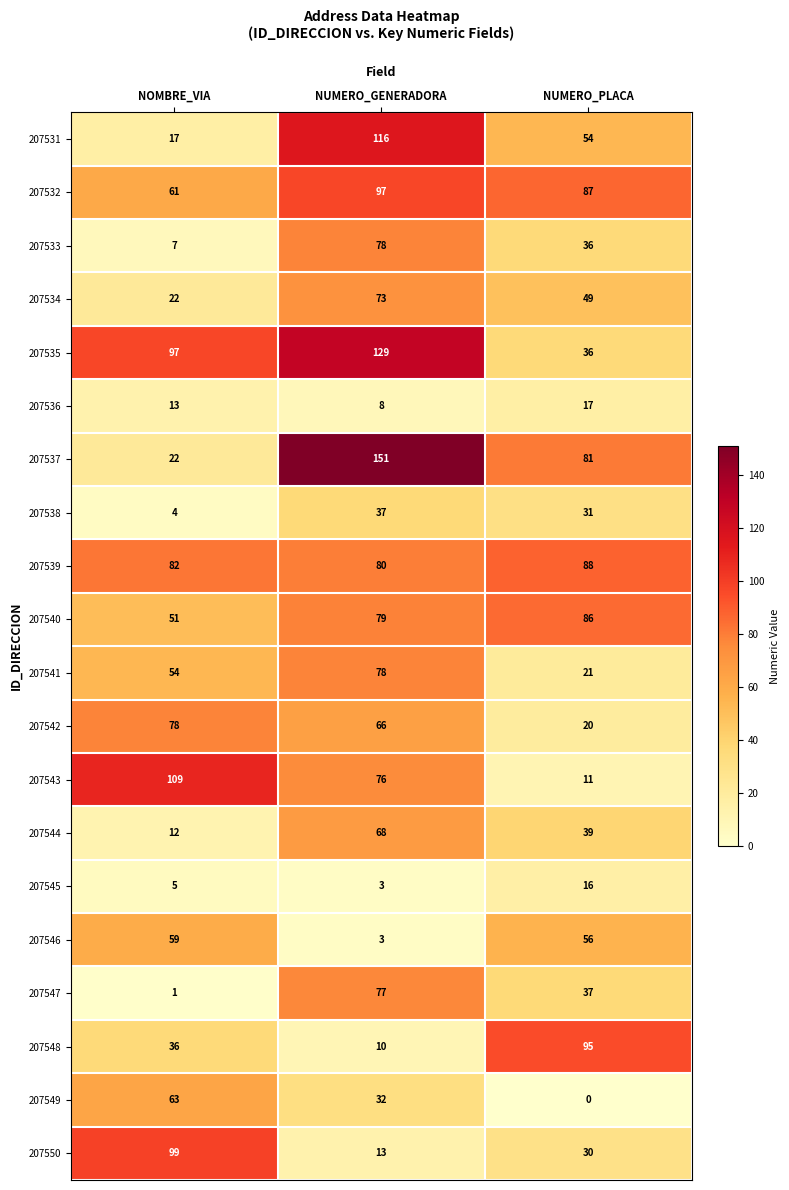

Read the 207540 value at NUMERO_GENERADORA, to the nearest 5.

80